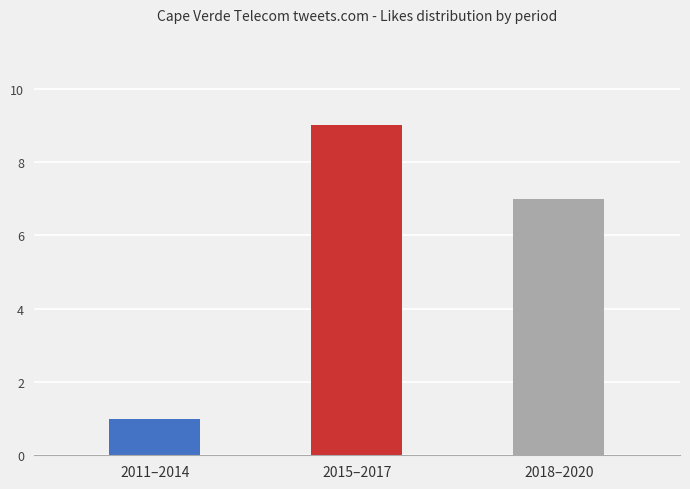

What is the value of the 2nd bar from the left?

9